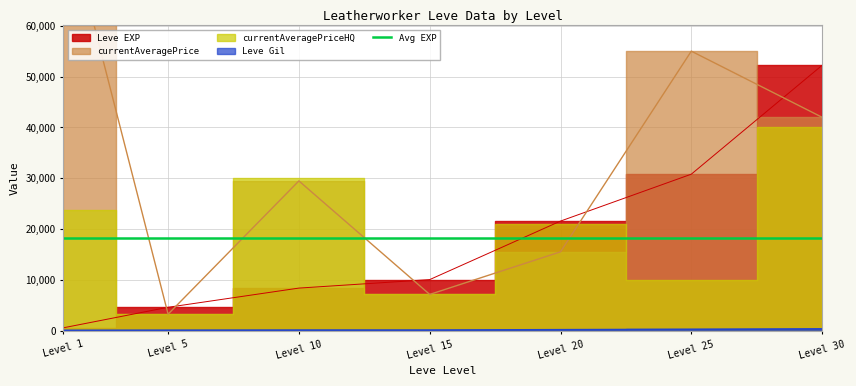

At which label is Leve Gil closest to 261?

Level 20